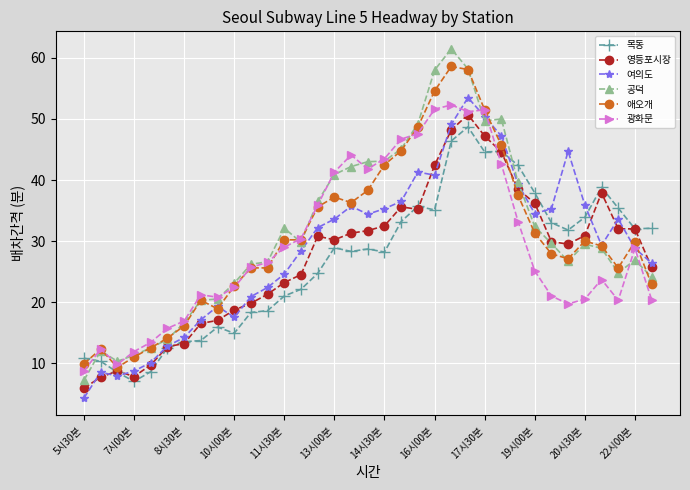

What is the value of the 광화문 point at the 27th from the left?

33.2